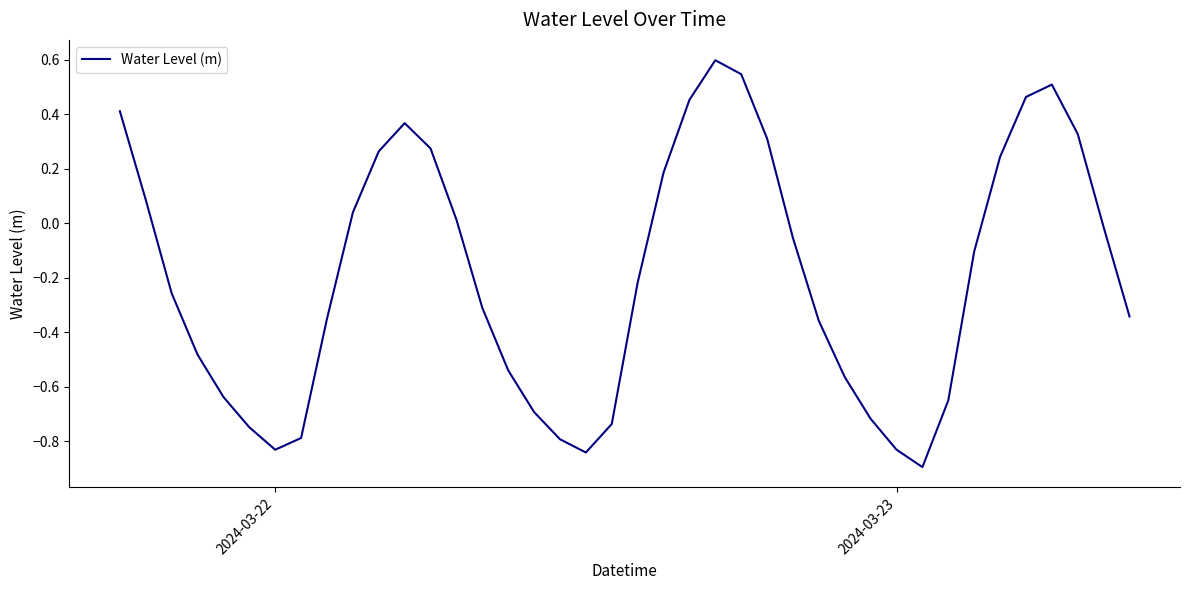

What is the difference between the maximum and minimum values?

1.5